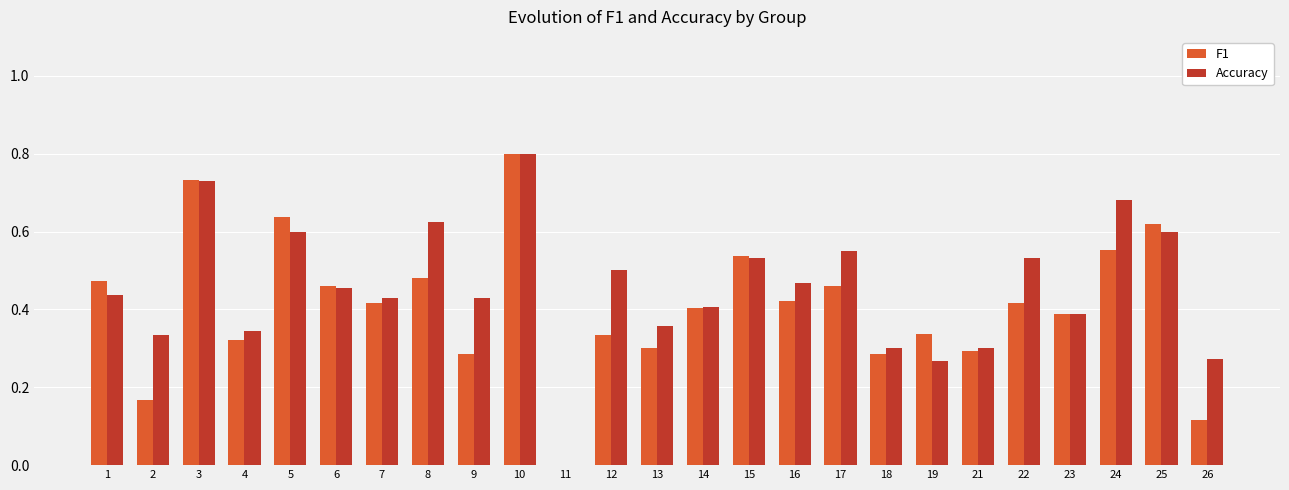

Is it true that Accuracy equals 0.5 at 16?

True